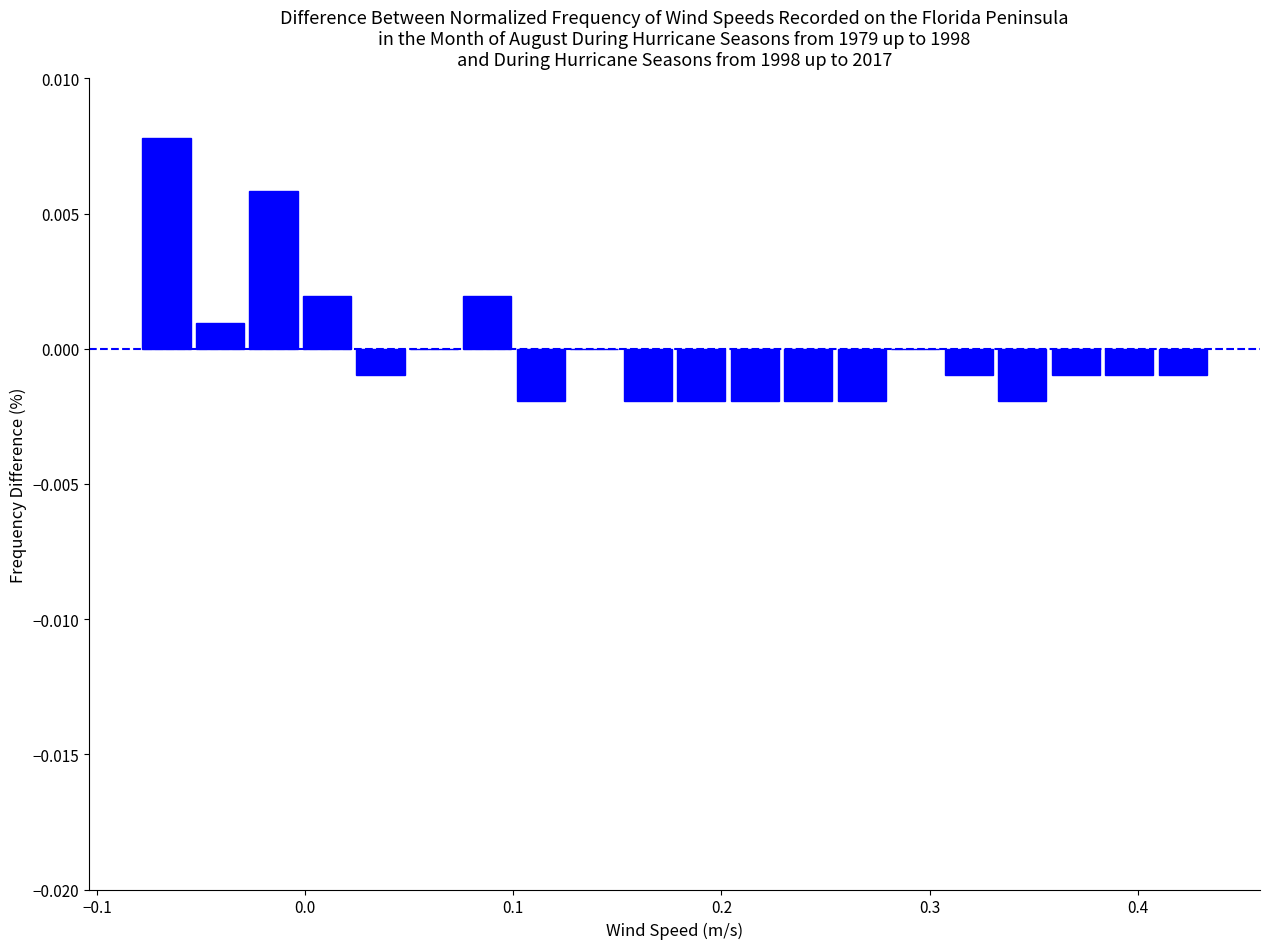

Read against the x-axis, roughly where is the centre of the tallest bar?

-0.07